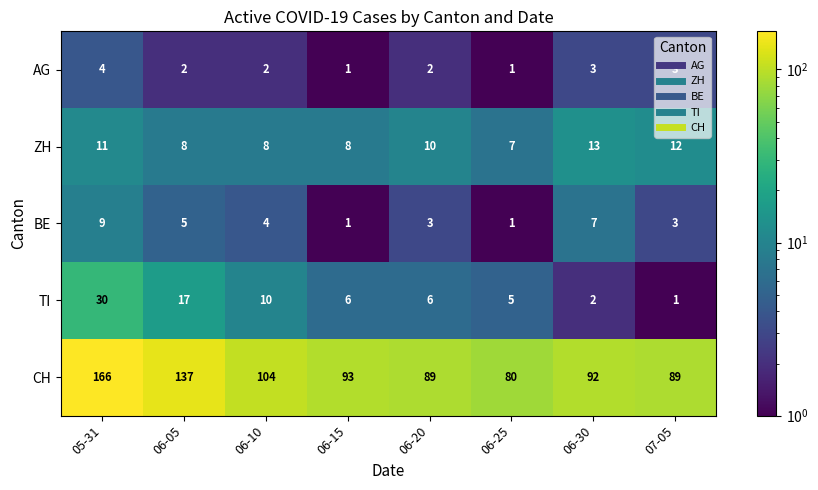

Which series changed the most between 05-31 and 06-10?

CH